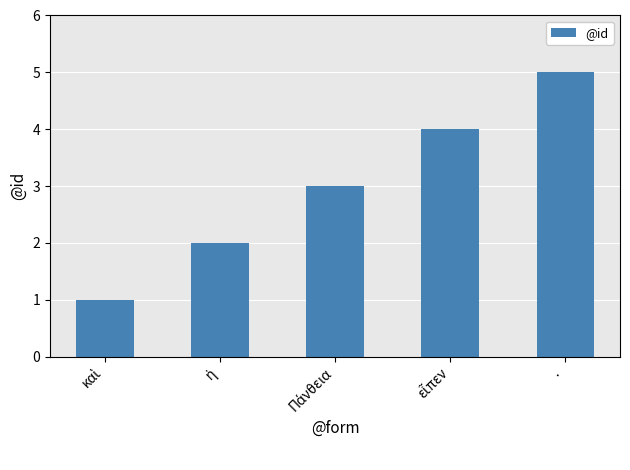

How many data points does each series have?

5